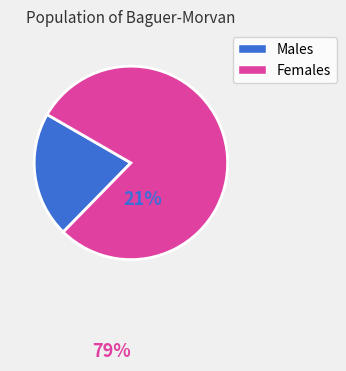

Does any single category account for the majority?

Yes